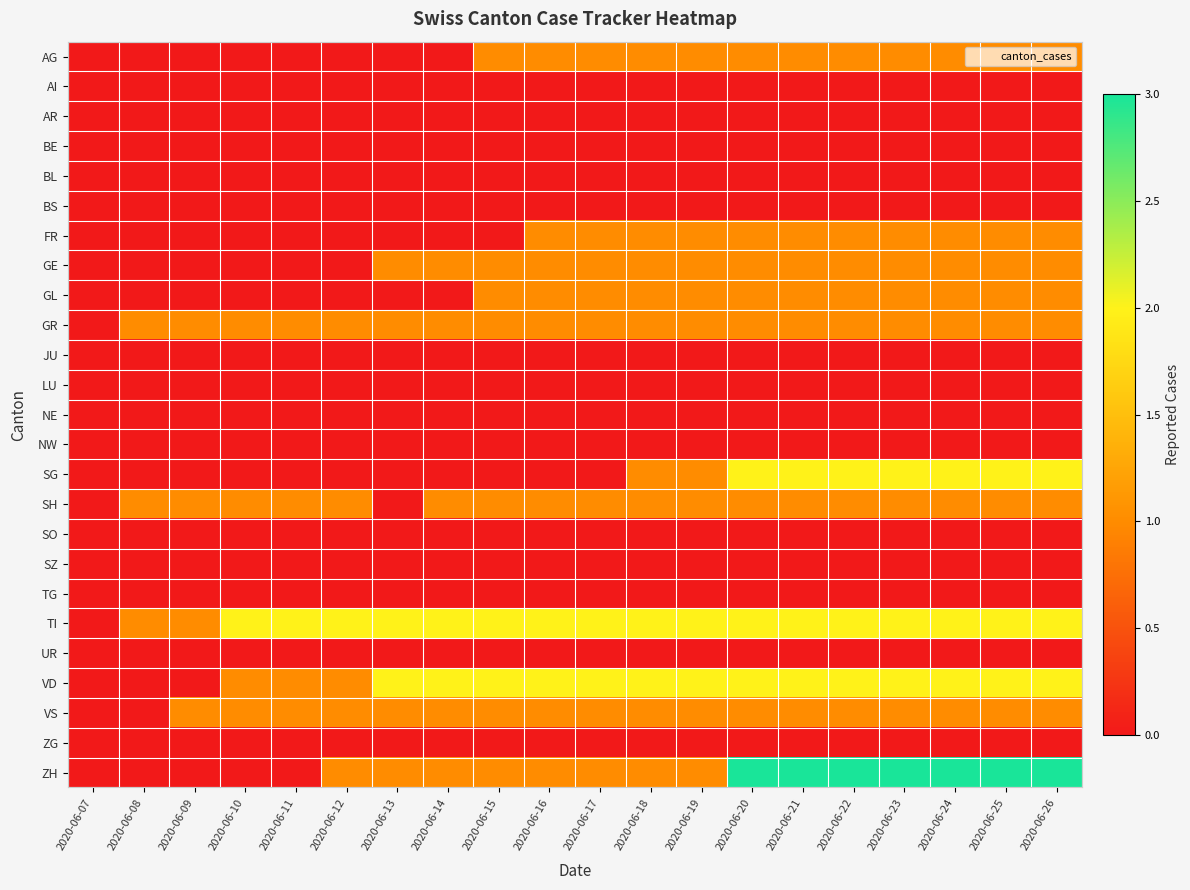

At how many categories does at least one series exceed 1?

17